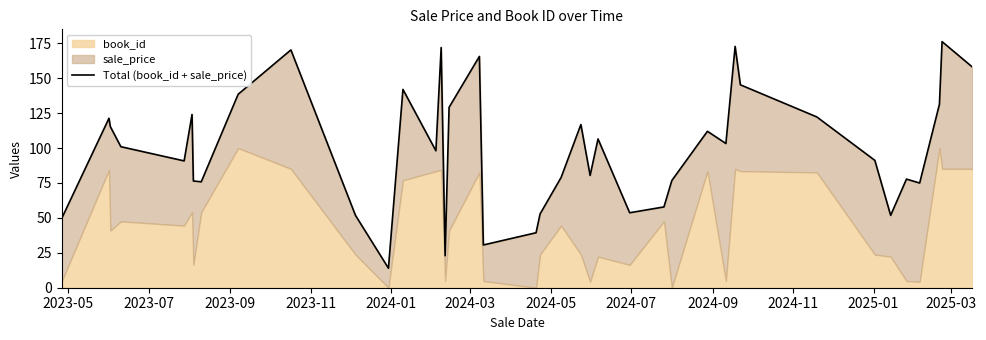

What is the sum of all values?

3969.3